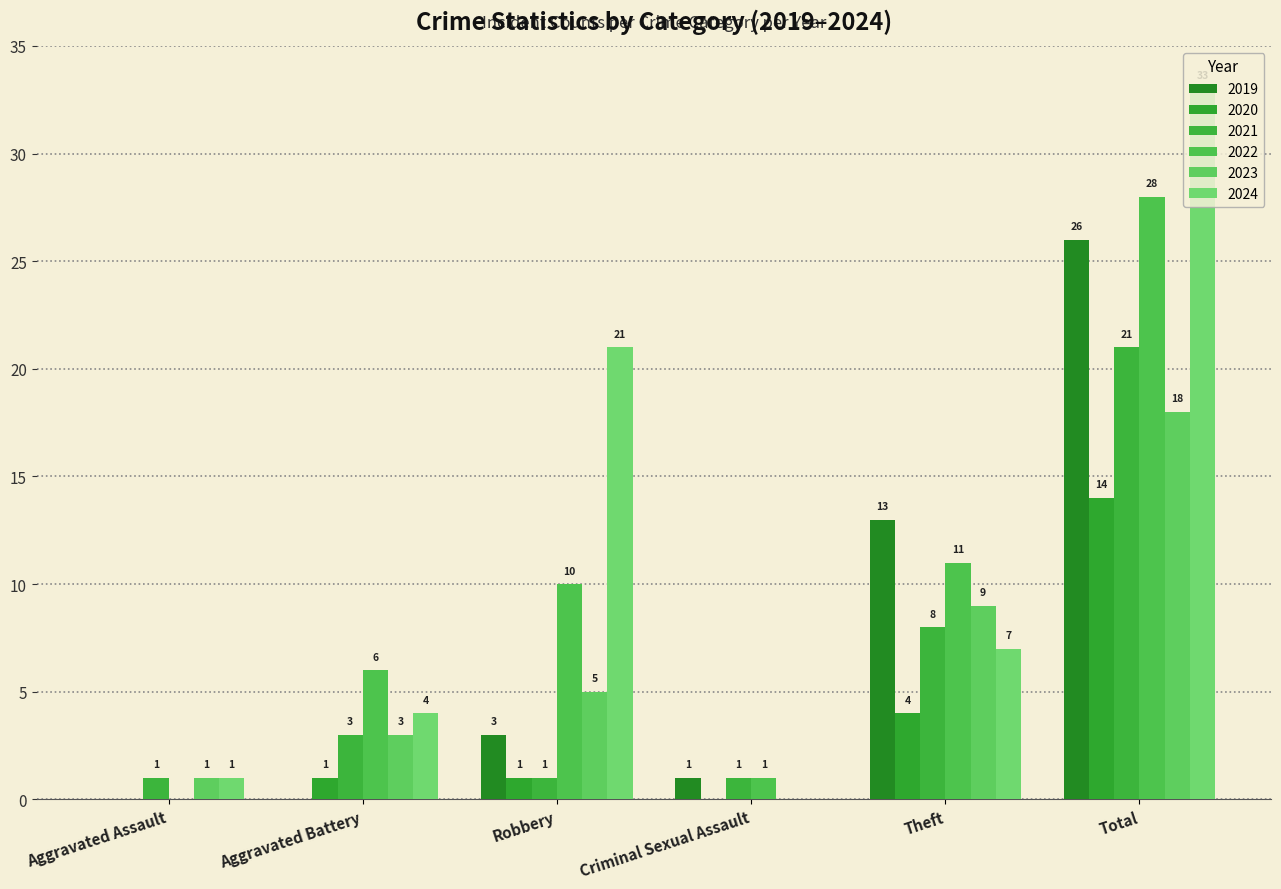

What is the greatest value displayed?

33